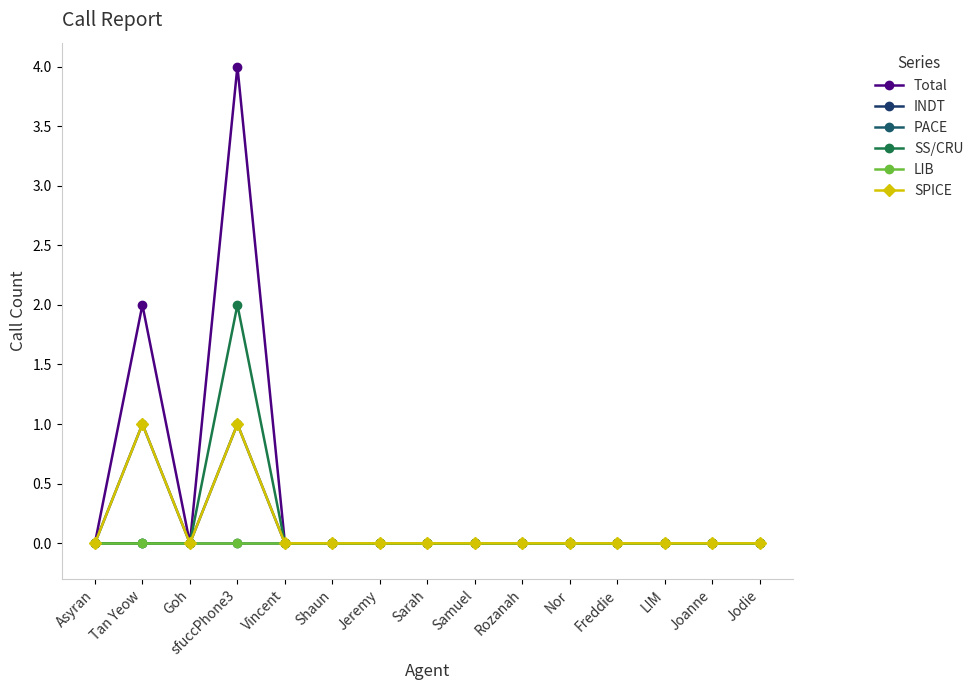

What is the maximum value shown in the chart?

4